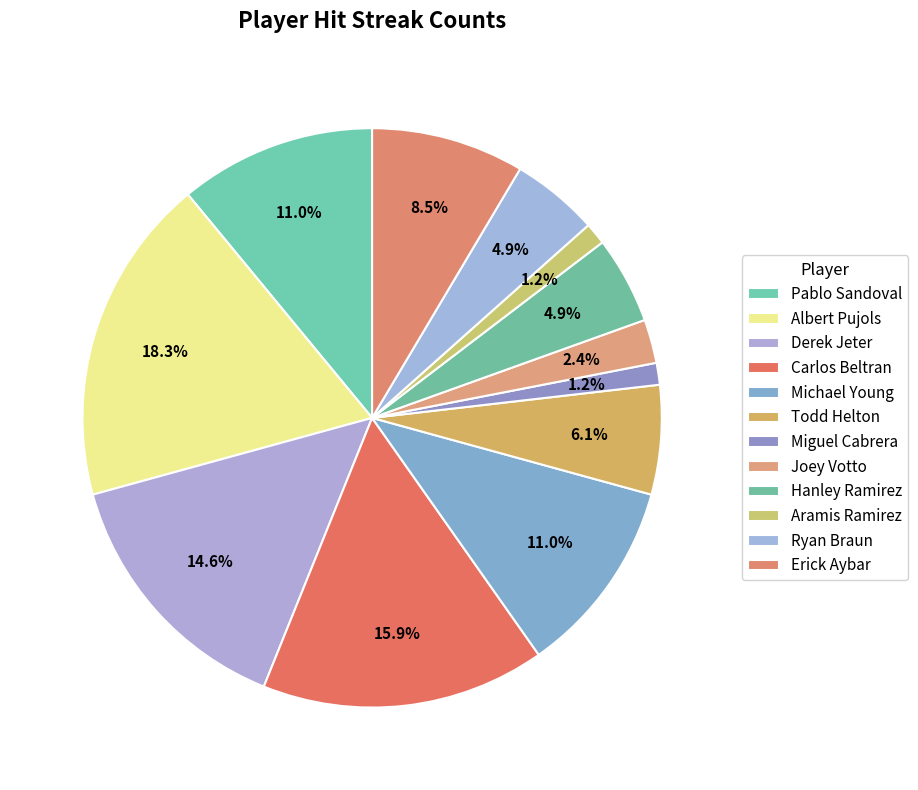

What percentage is the Carlos Beltran slice, to the nearest percent?

16%